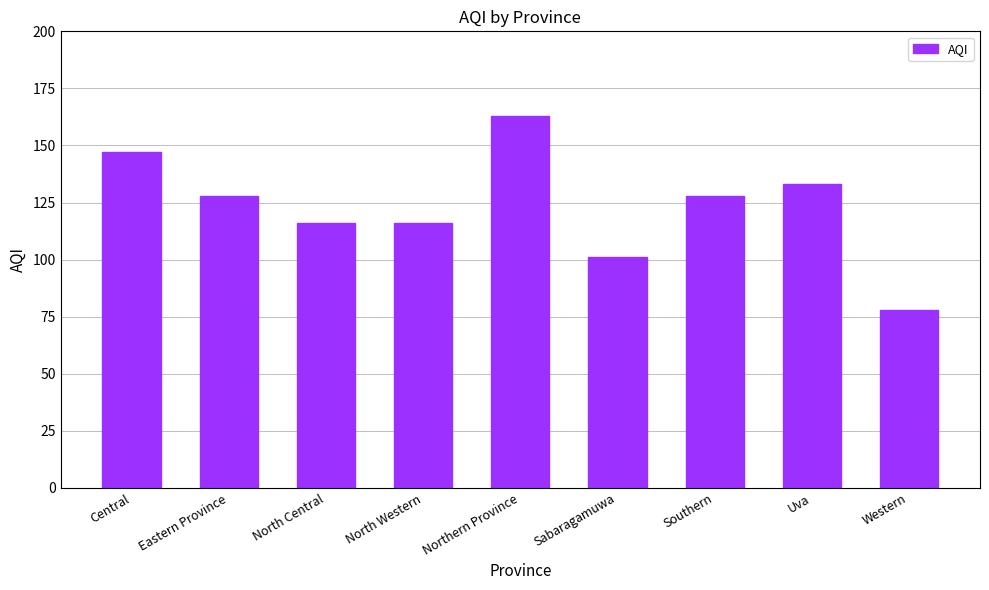

Reading right to left, transcribe all the data shown in this chart.

78	133	128	101	163	116	116	128	147